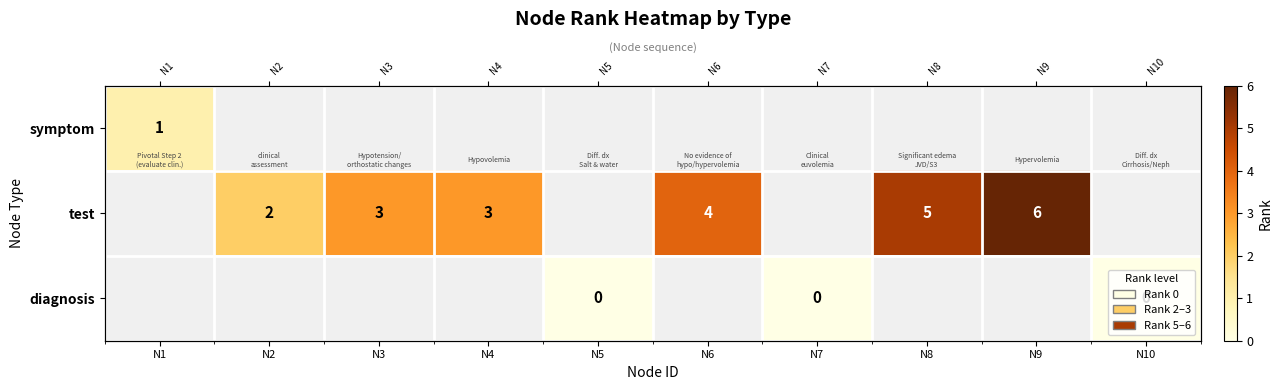

How many series are shown in this chart?

3